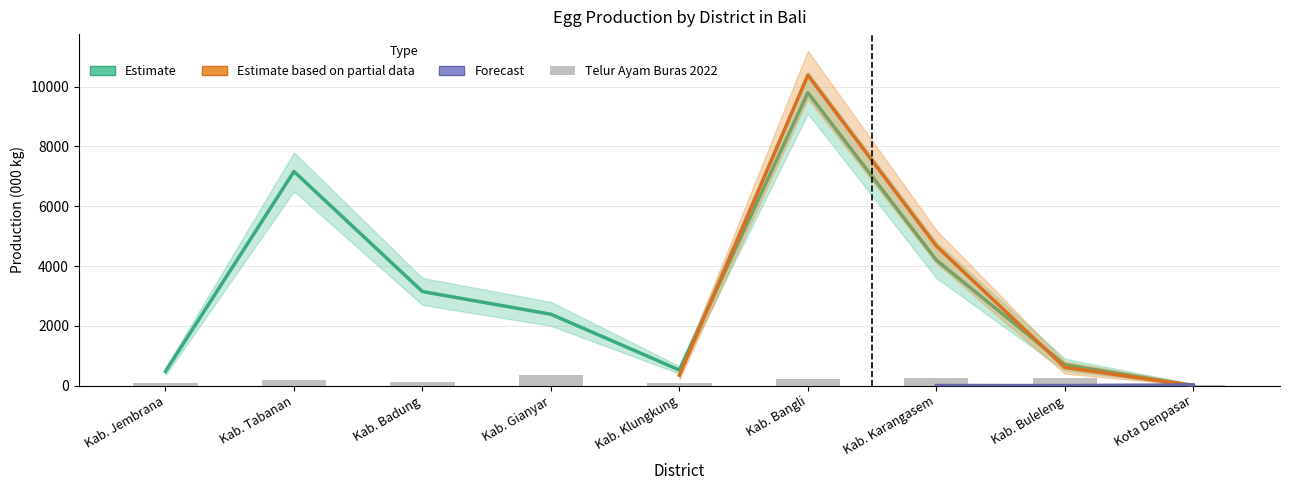

What is the spread (max minus min) of values at Kab. Gianyar?

2046.0